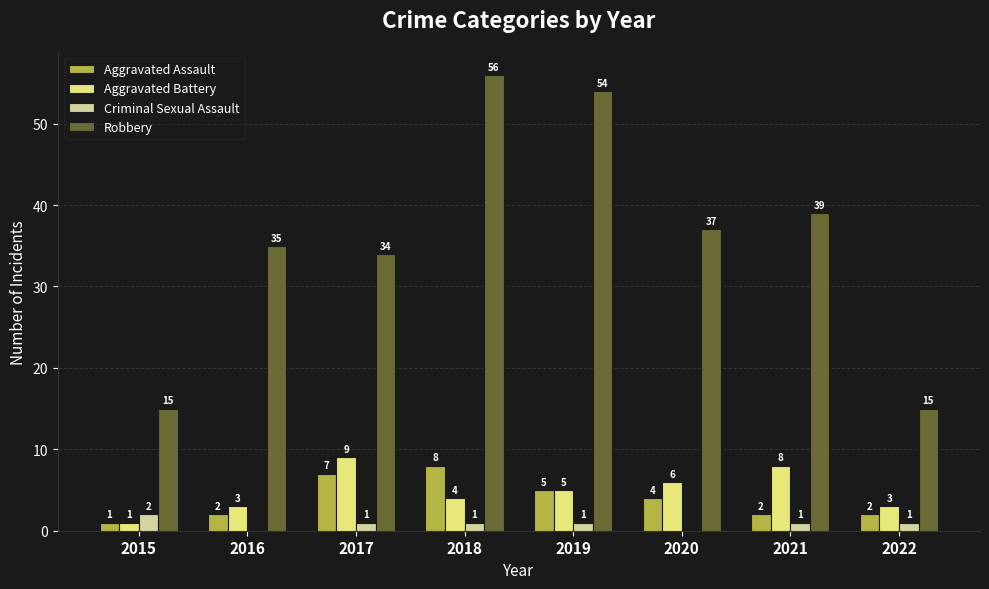

The Criminal Sexual Assault series shows 1 at 2017. True or false?

True